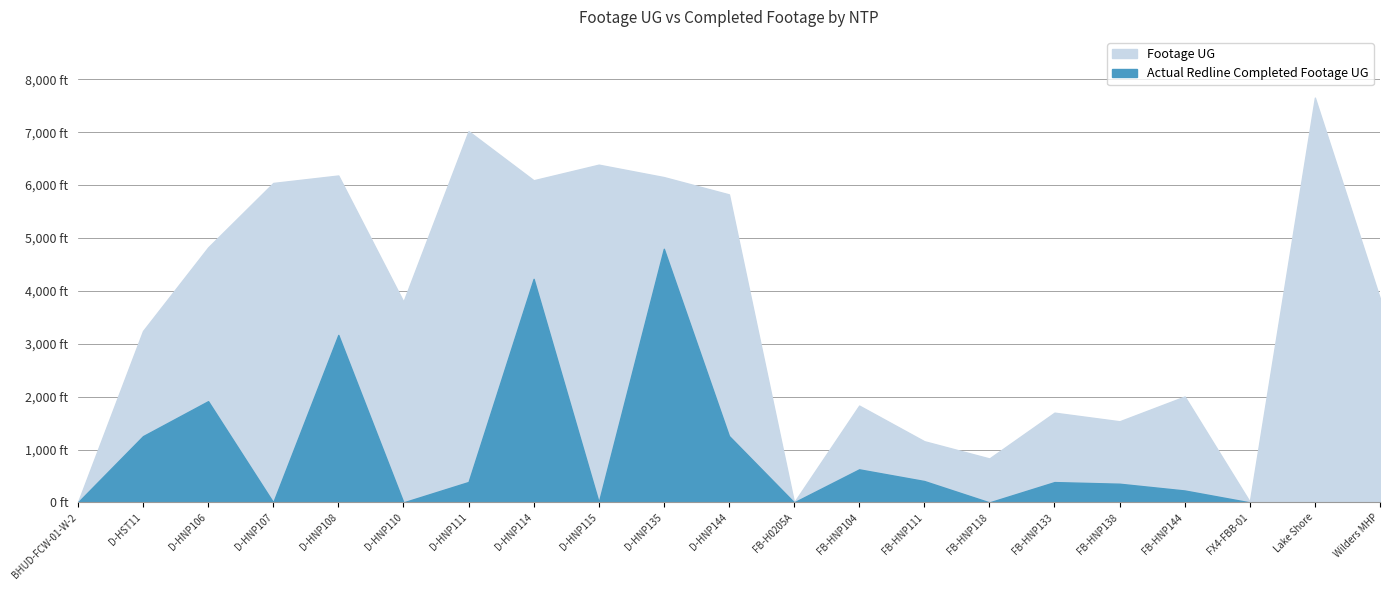

True or false: Footage UG and Actual Redline Completed Footage UG intersect in this chart.

False